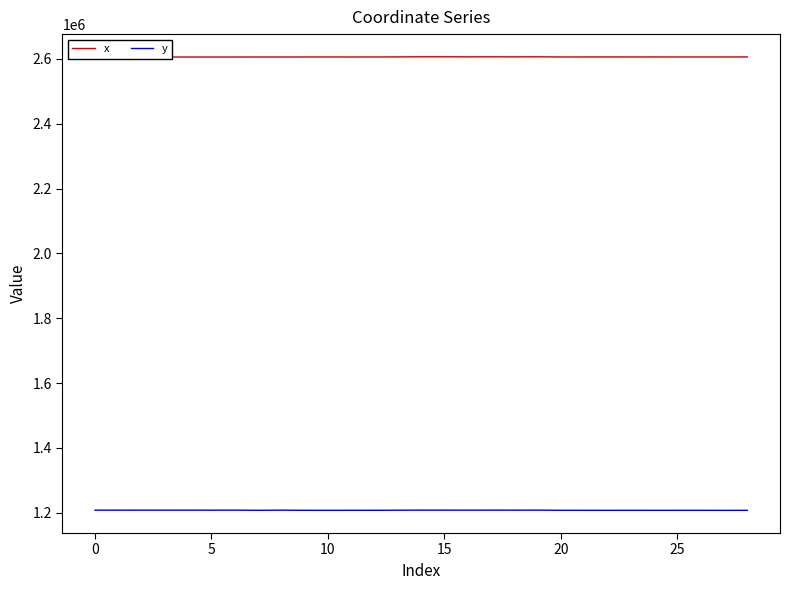

True or false: y and x cross at least once.

False